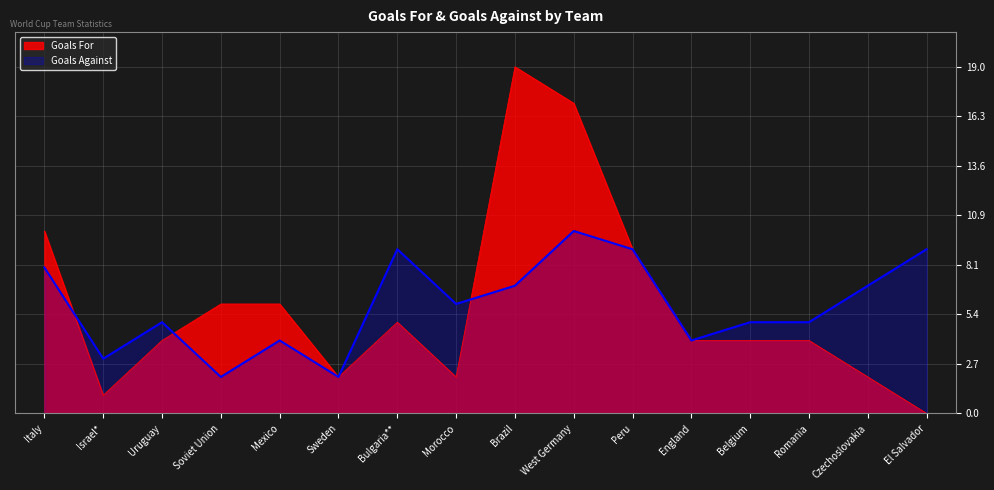

What are all the series names shown in the legend?

Goals For, Goals Against